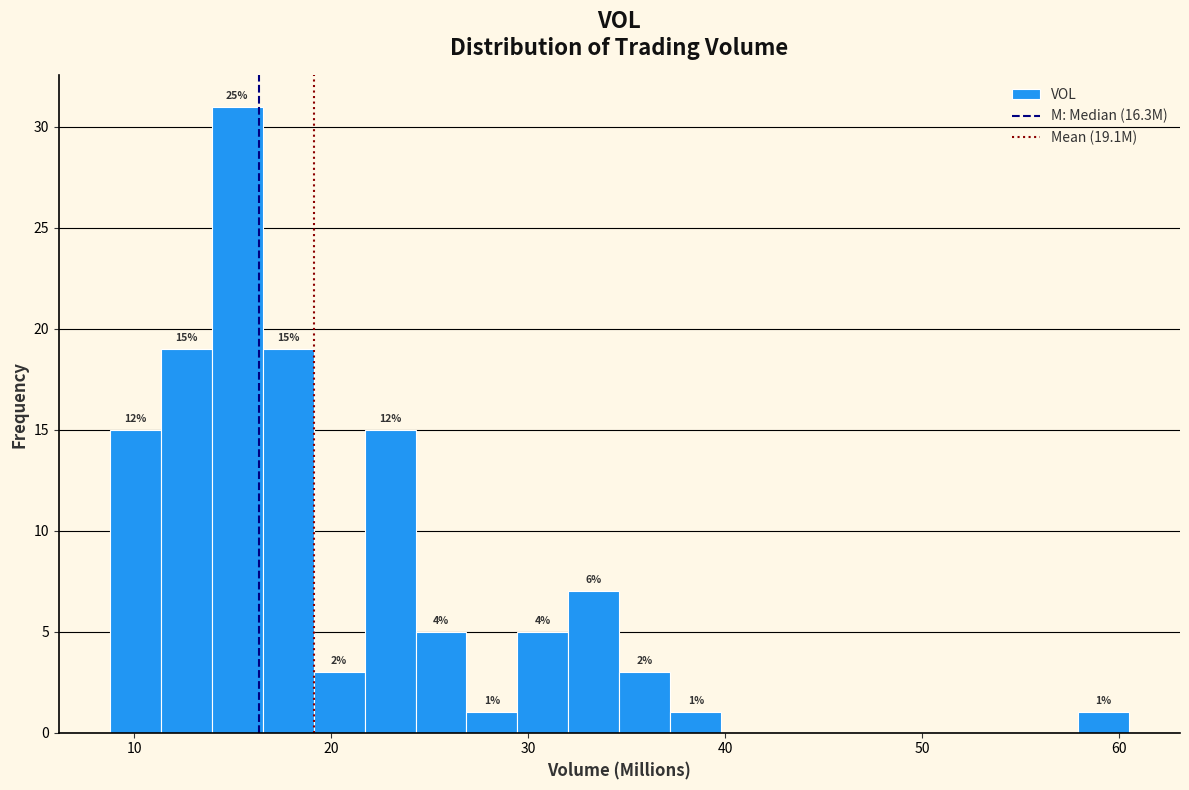

Around what value on the x-axis is the tallest bar? Give the approximate position of its centre, as read against the axis.

15